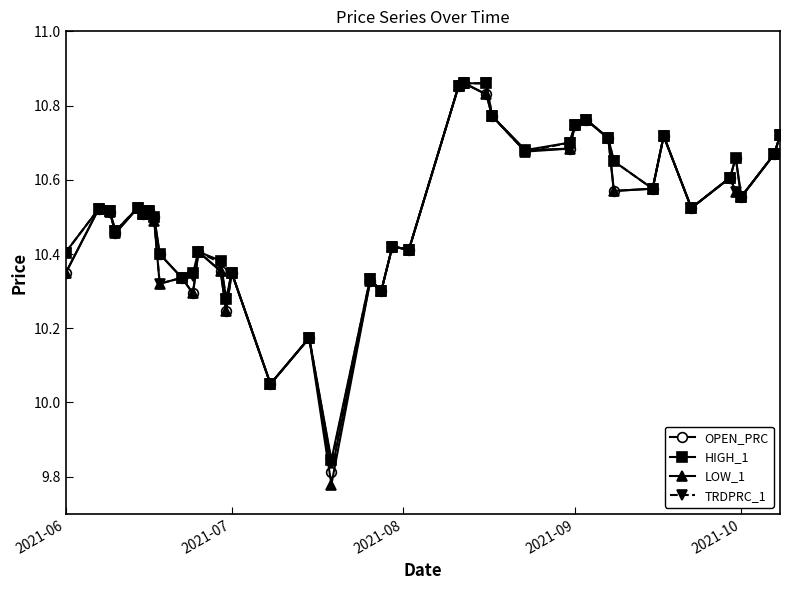

Which series has the widest spread of values?

LOW_1